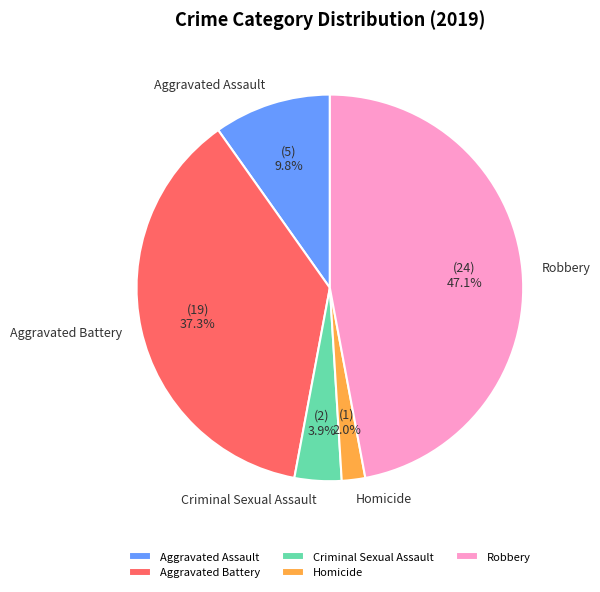

Count the number of slices in the pie.

5